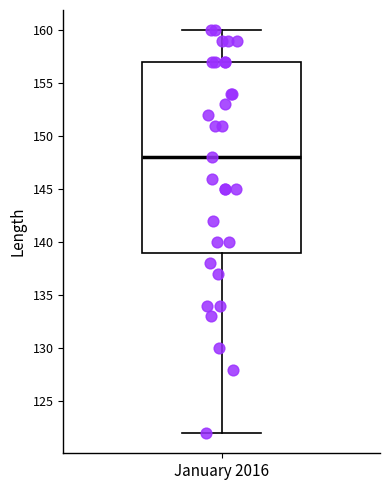

Transcribe this box plot: give where the median line is, the range the box spans, and where the two whiskers end, as read against the y-axis. The values are not printed on the chart, so give them approximately, as read against the axis.

median 148, box 139 to 157, whiskers 122 to 160